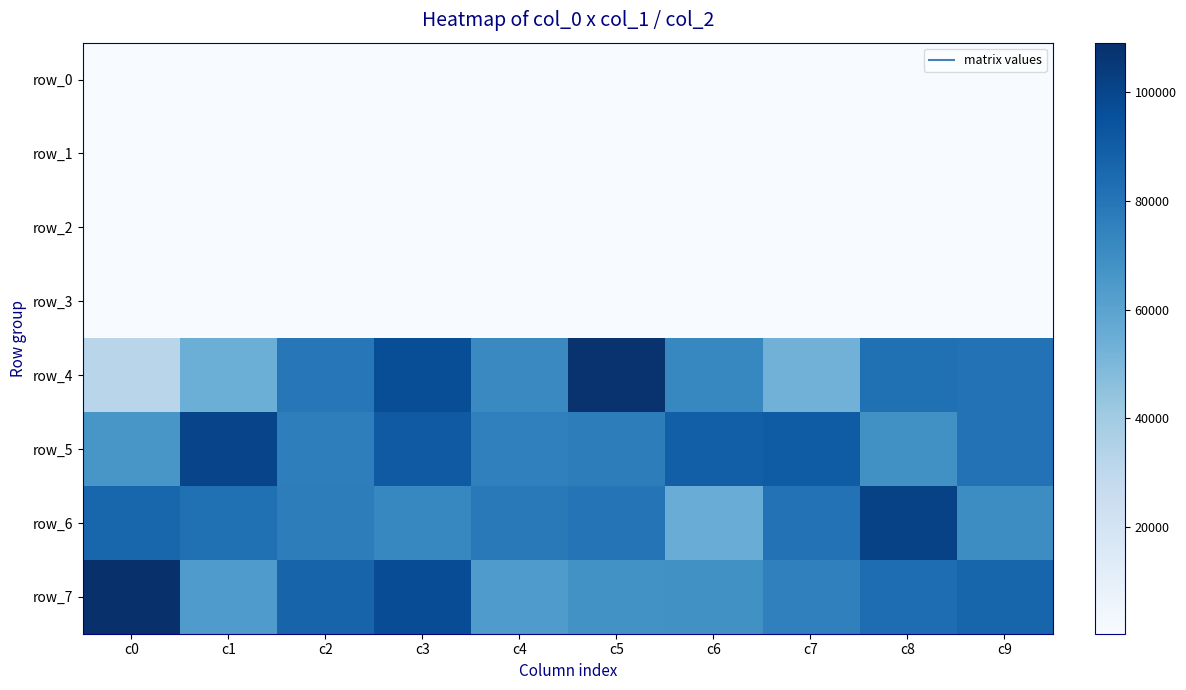

What is the difference between the row_5 values at c8 and c5?

8261